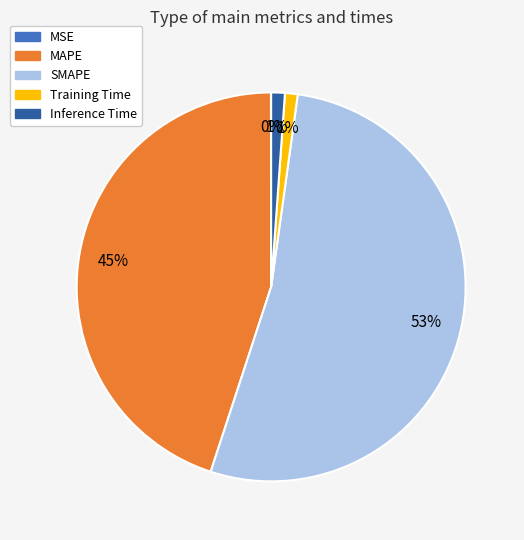

Between MAPE and SMAPE, which is larger?

SMAPE